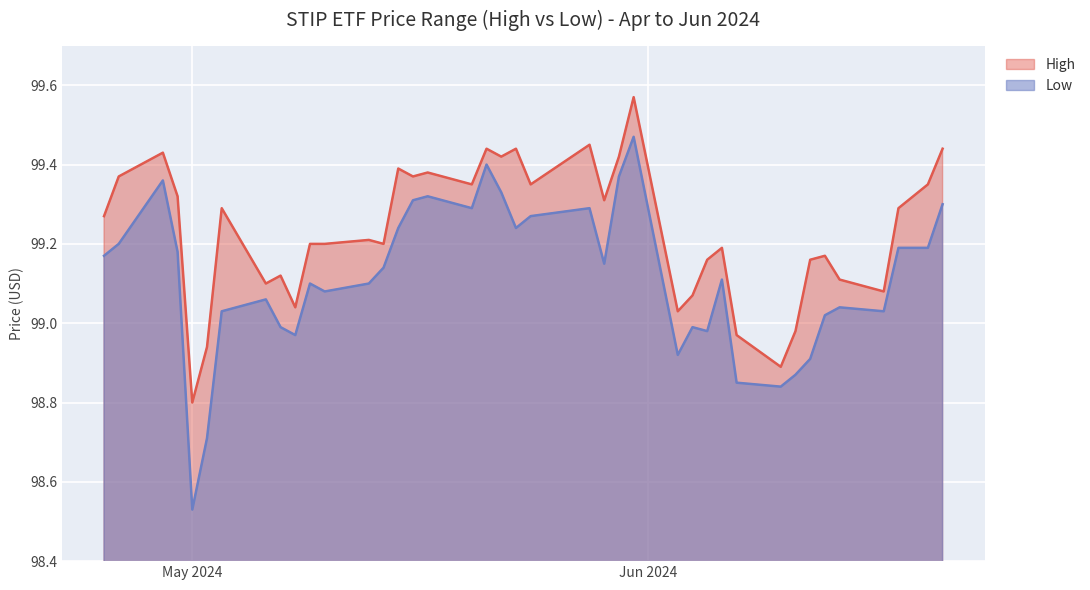

How many data points in High are less than 99?

5